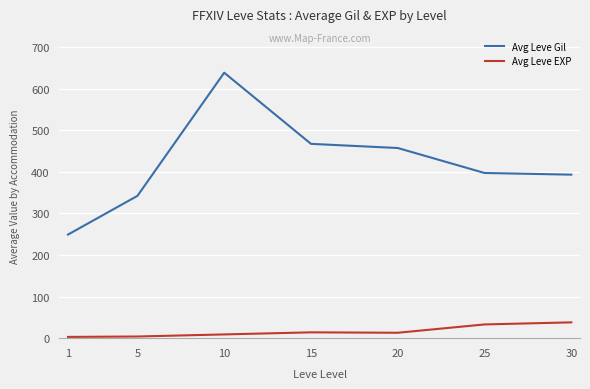

Is it true that Avg Leve Gil equals 397 at 25?

True